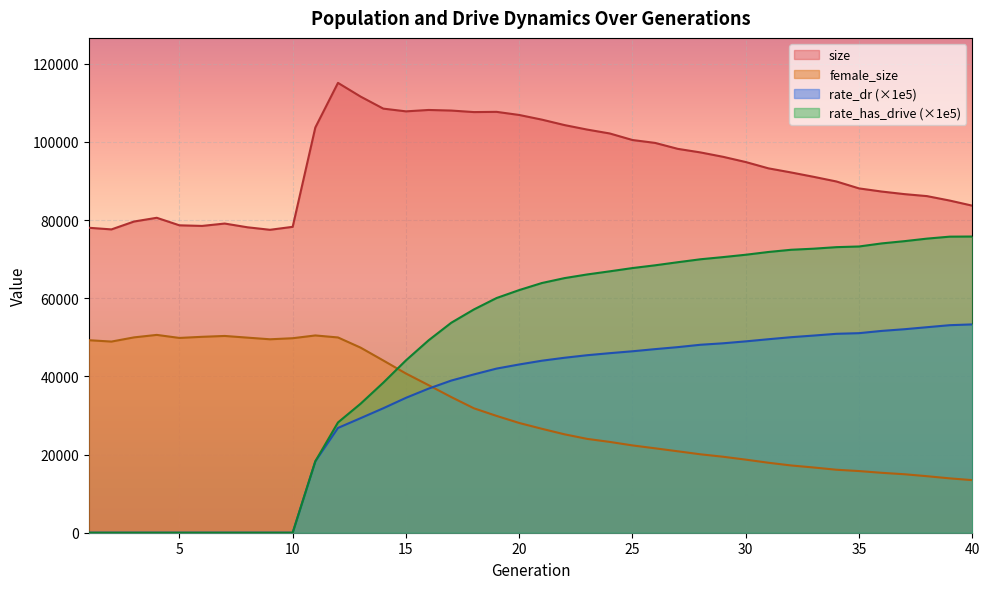

List the series in order of their peak value, lowest first.

female_size, rate_dr, rate_has_drive, size